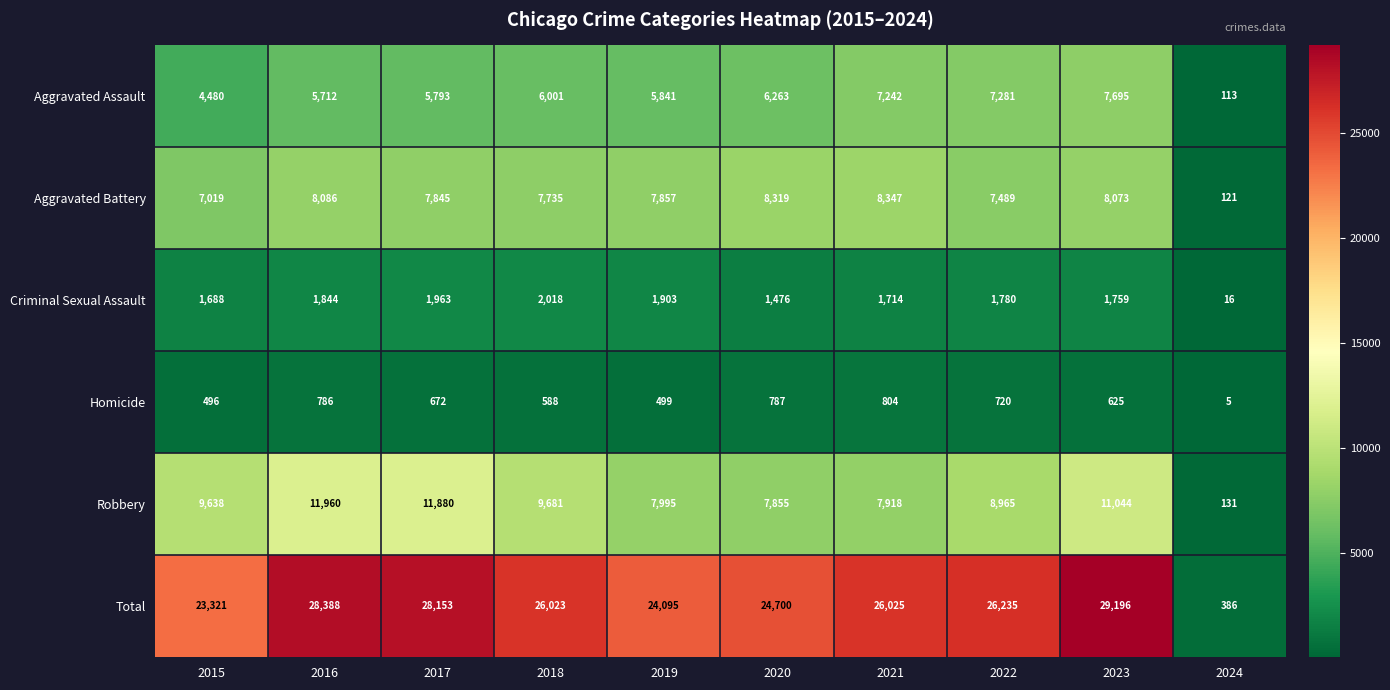

How many values in the Robbery series are below 9638?

5